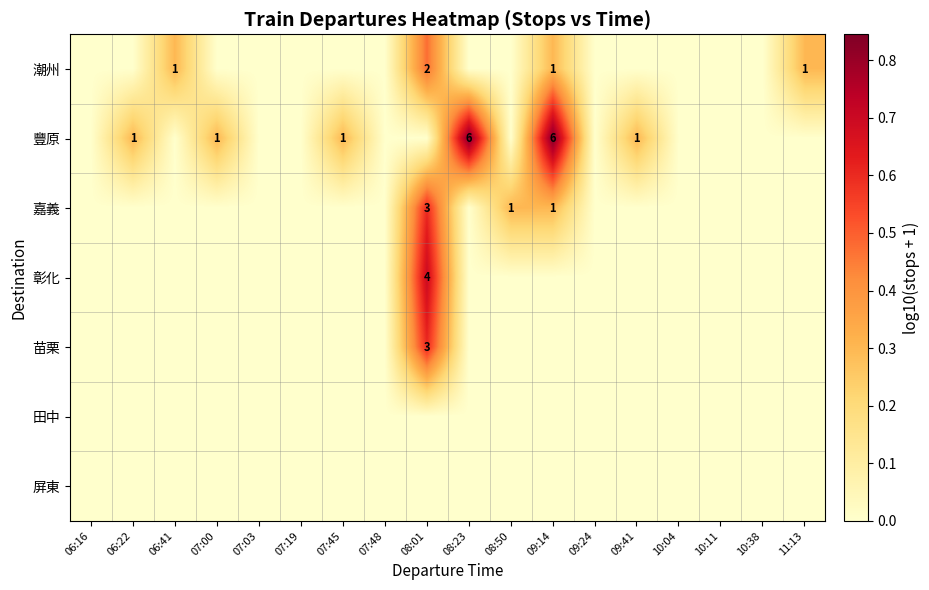

Which has a higher value, 07:19 or 10:04?

07:19